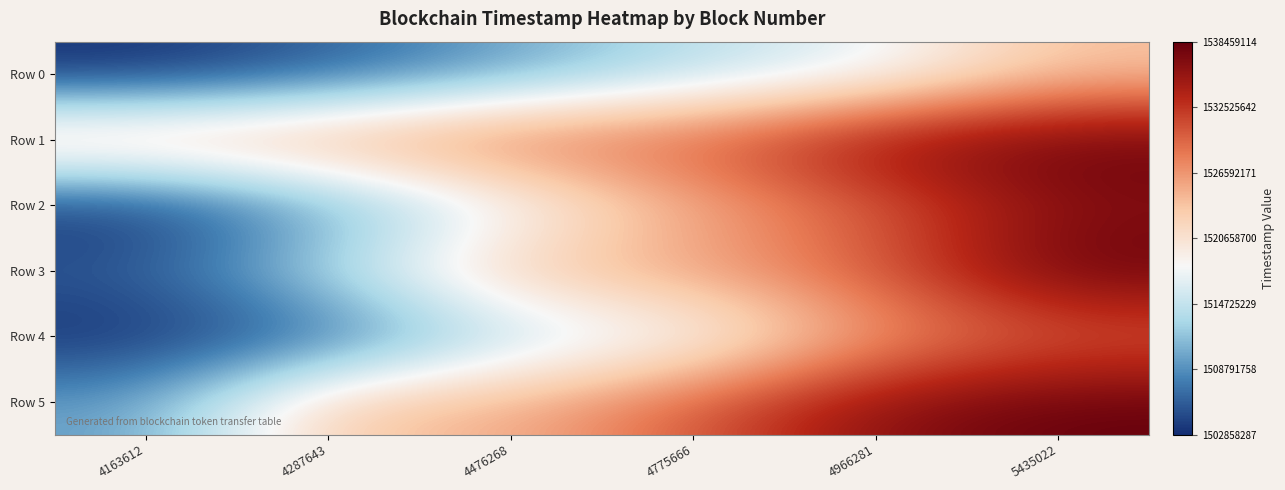

What is the total value across all series at 4163612?

9048927574